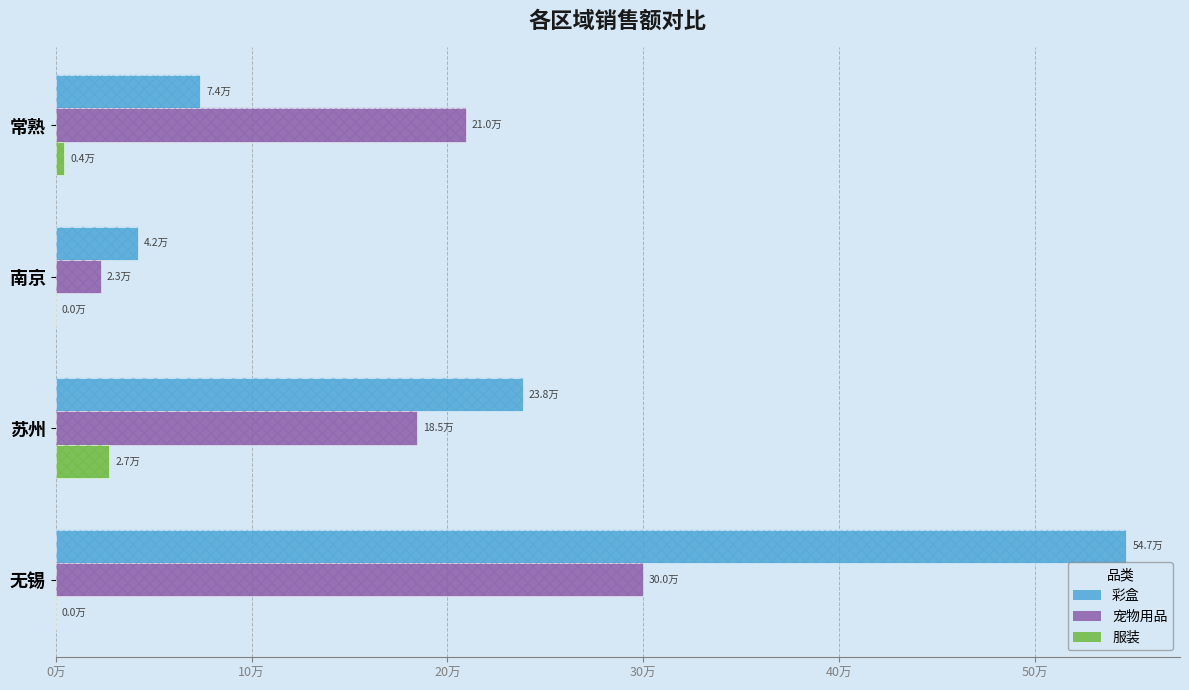

Which series has the largest total across all categories?

彩盒